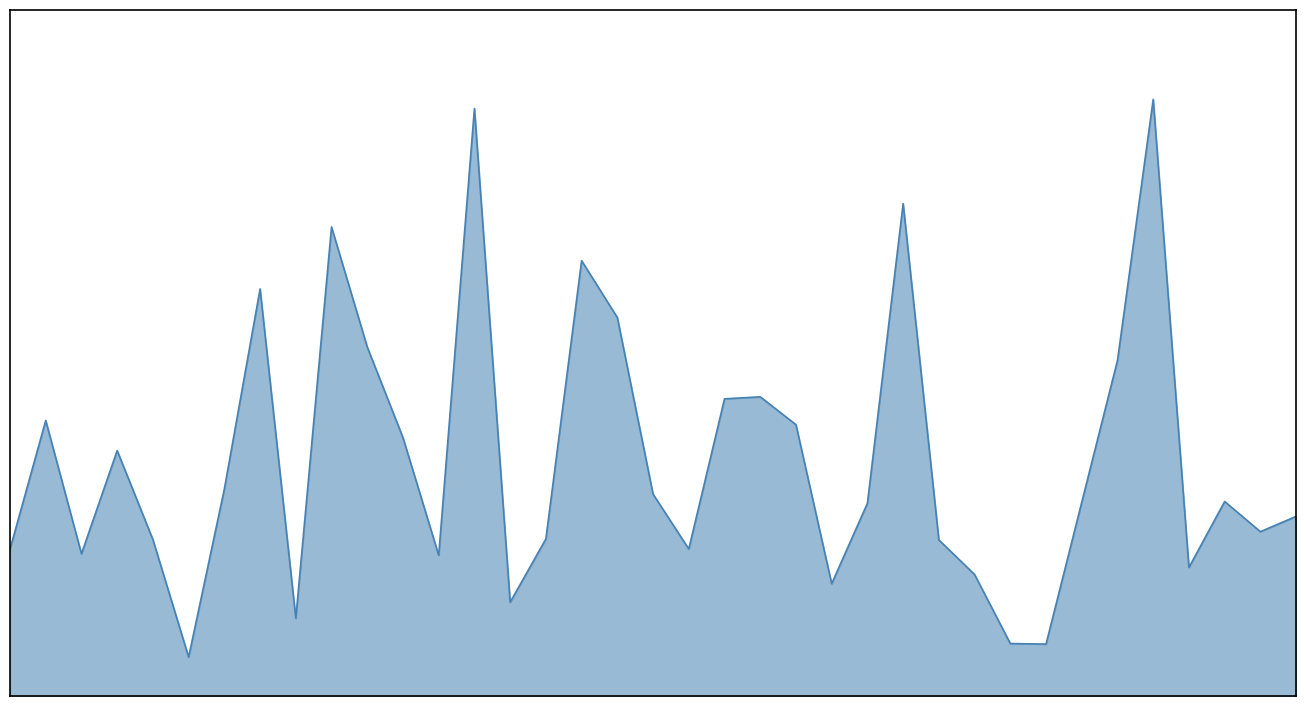

At which category does the data reach its first local valley?

2015-01-04